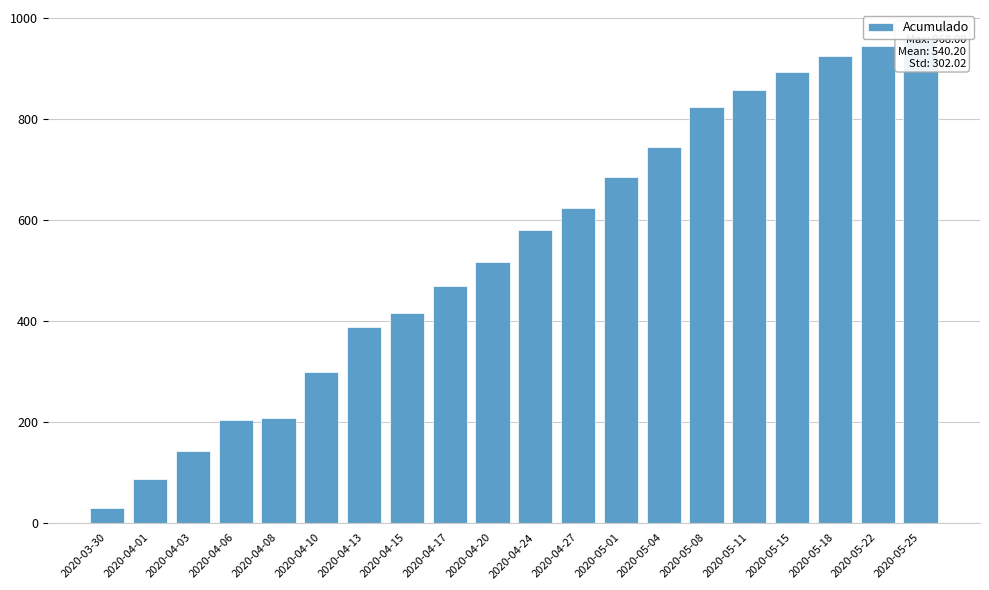

What is the smallest value displayed?

29